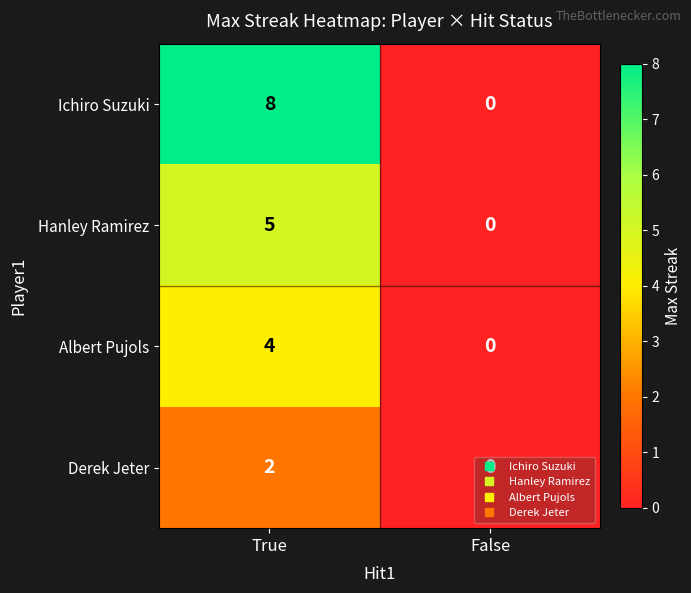

Which series has the largest total across all categories?

Ichiro Suzuki